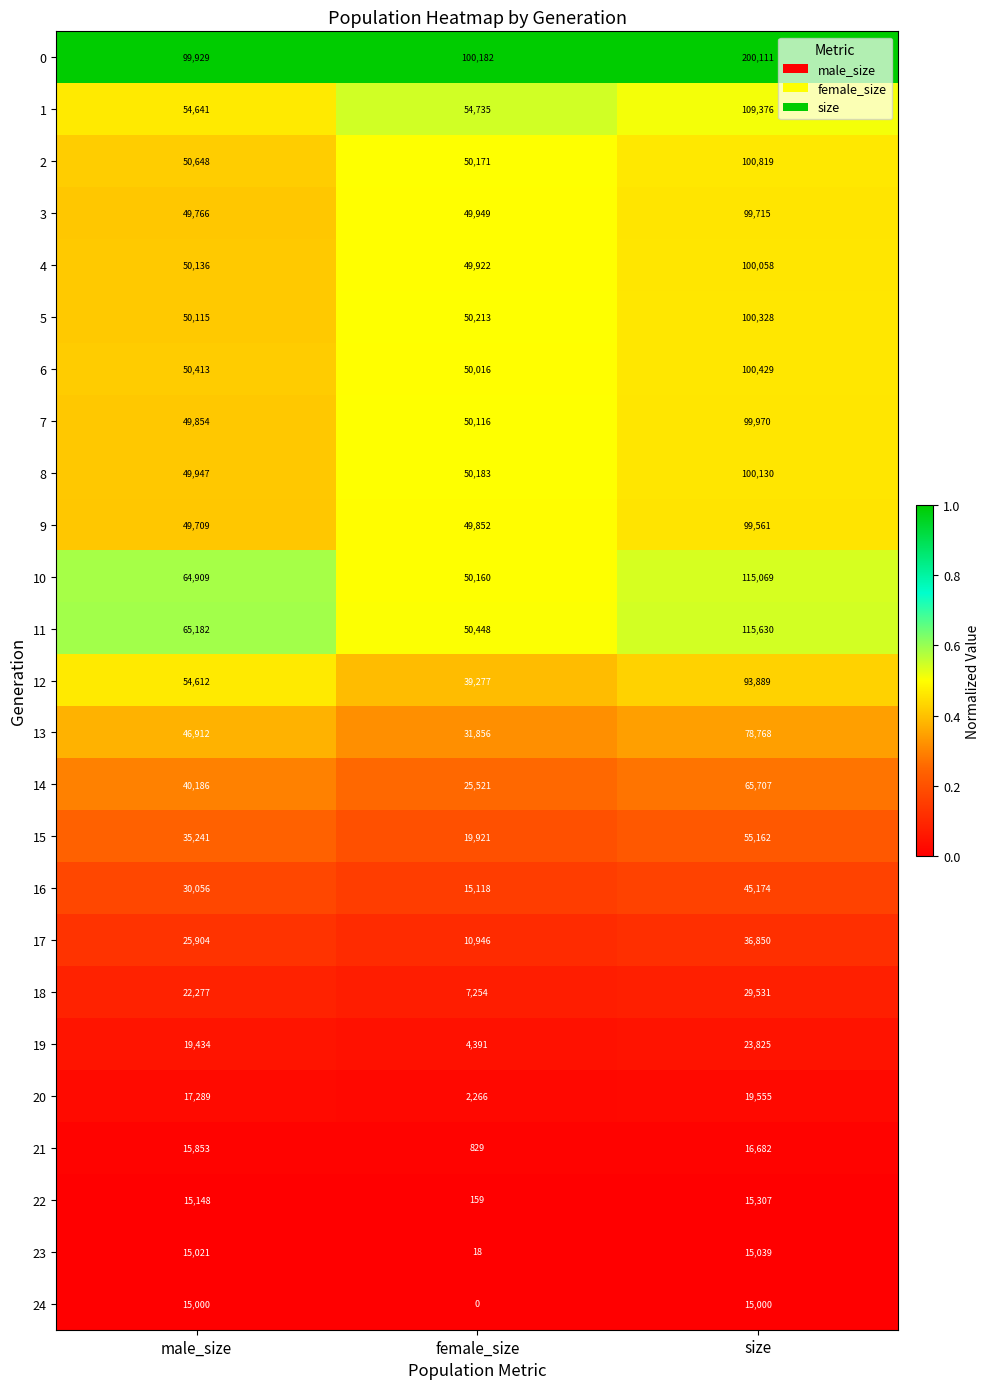

What is the difference between the highest and lowest values at male_size?

84929